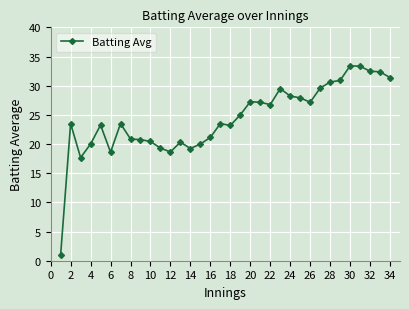

What is the value of the 16th point from the left?

21.1